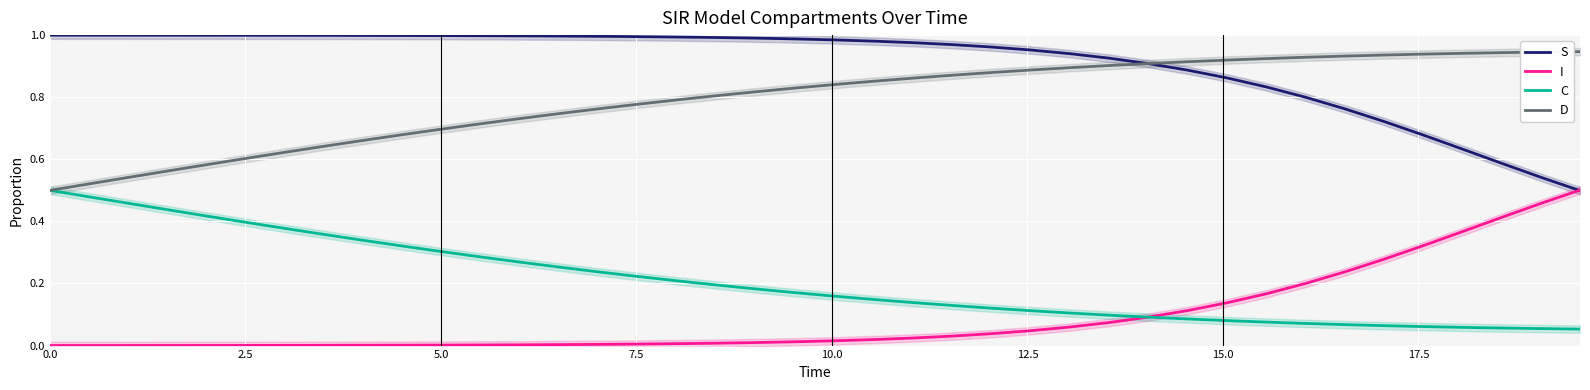

What is the difference between the second highest and minimum values in the C series?

0.4